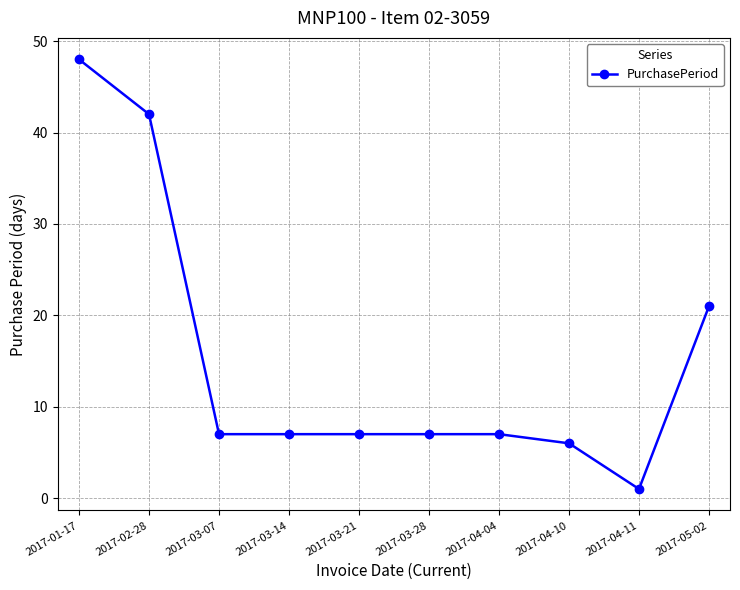

Reading right to left, what are all the values shown in this chart?

2017-05-02=21	2017-04-11=1	2017-04-10=6	2017-04-04=7	2017-03-28=7	2017-03-21=7	2017-03-14=7	2017-03-07=7	2017-02-28=42	2017-01-17=48